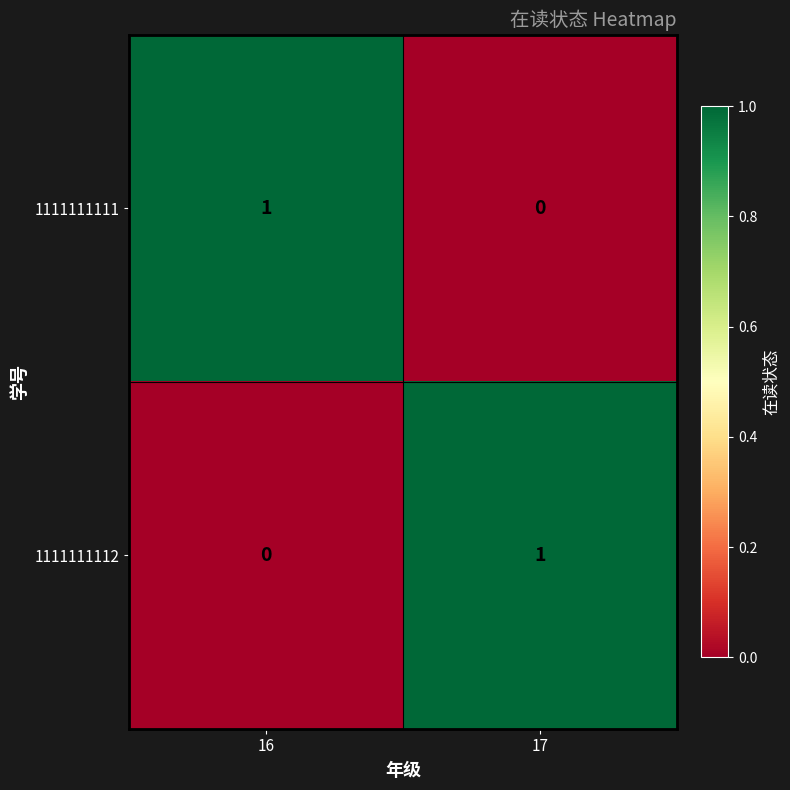

Is the value of 1111111111 at 17 greater than the value of 1111111112 at 17?

No